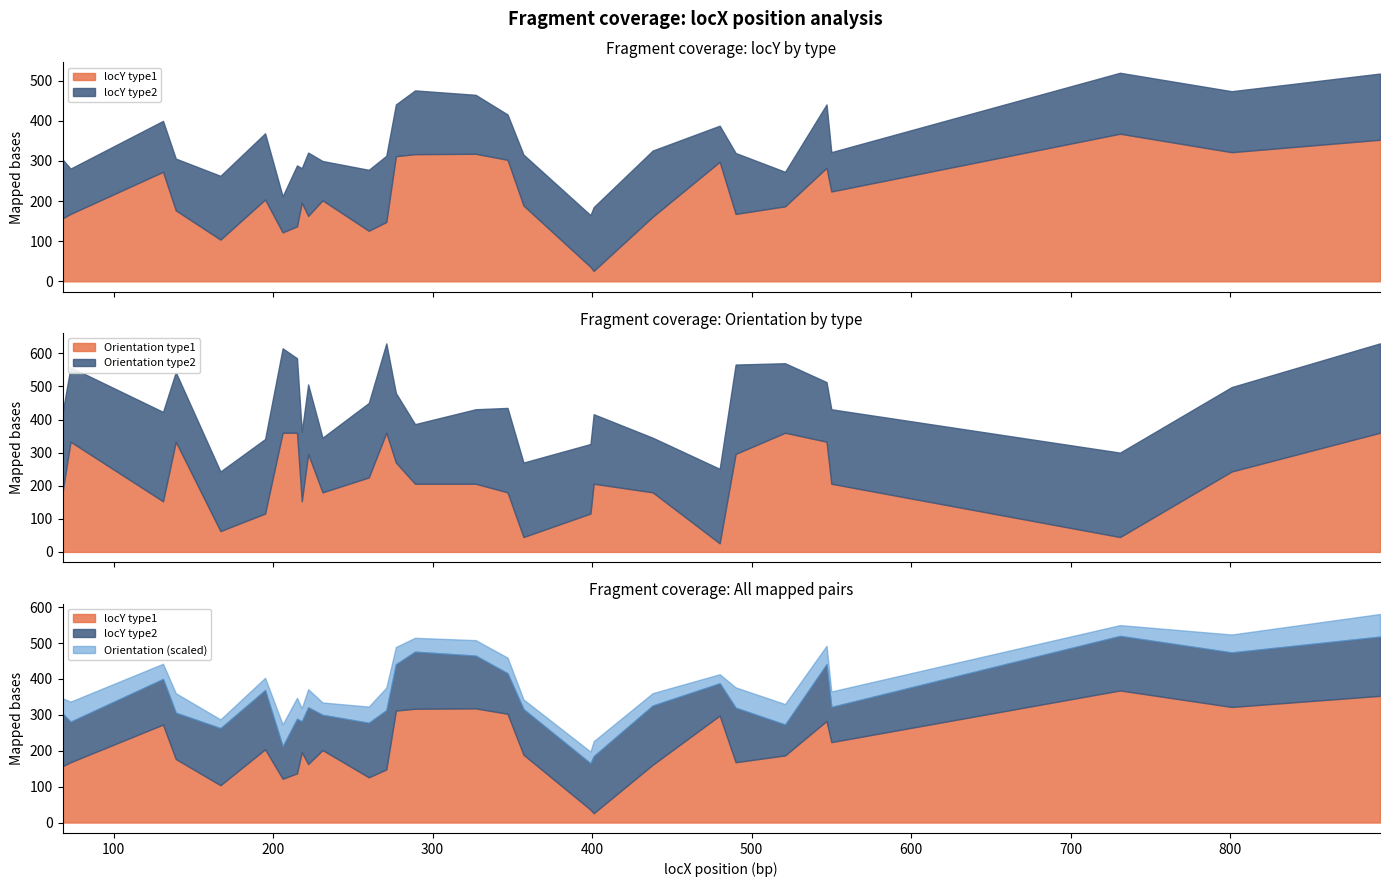

What is the highest value of the Orientation type1 series?

360